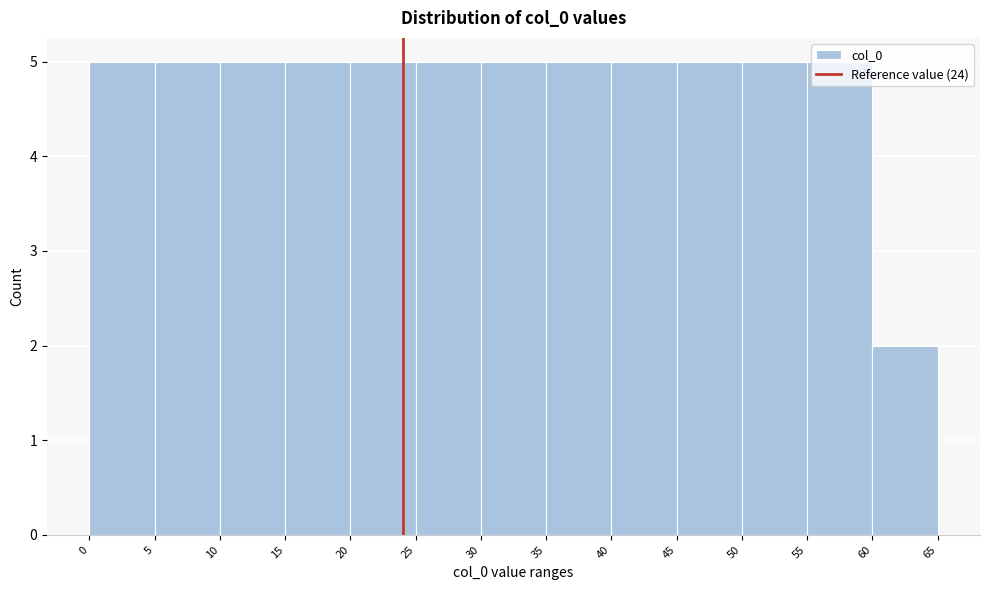

Reading left to right, transcribe this chart: for each bar, give the range it covers on the x-axis and its height. The values are not printed on the chart, so give them approximately, as read against the axis.

0 to 5: 5
5 to 10: 5
10 to 15: 5
15 to 20: 5
20 to 25: 5
25 to 30: 5
30 to 35: 5
35 to 40: 5
40 to 45: 5
45 to 50: 5
50 to 55: 5
55 to 60: 5
60 to 65: 2